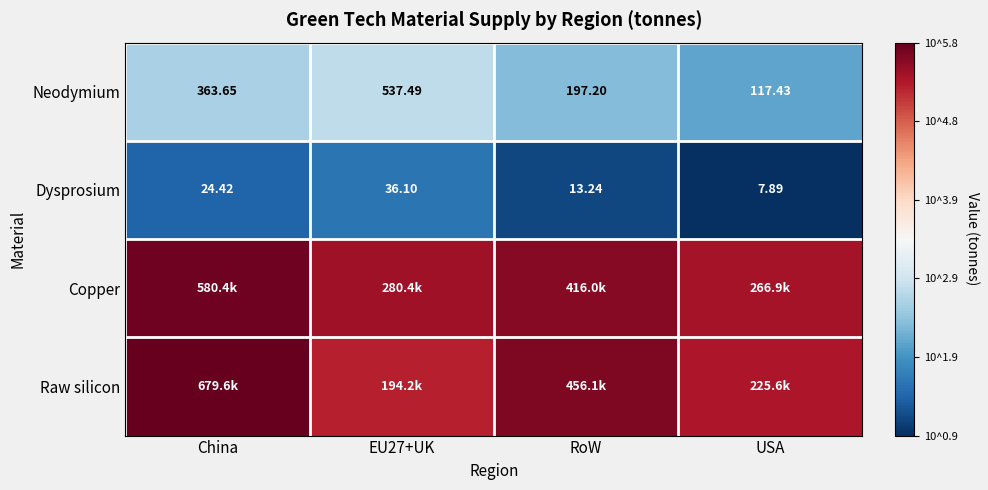

At which label is Neodymium closest to 327?

China